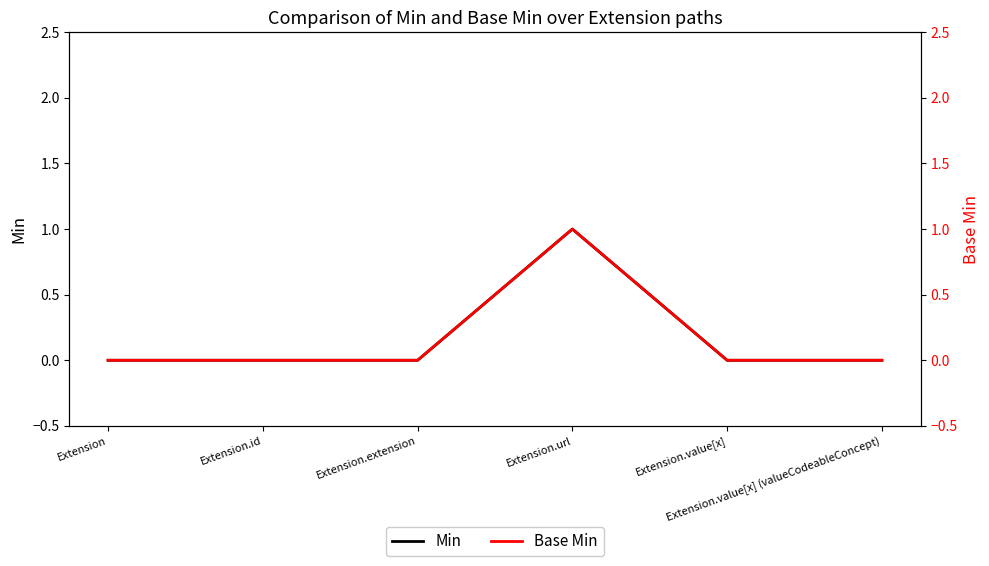

How many data points does each series have?

6